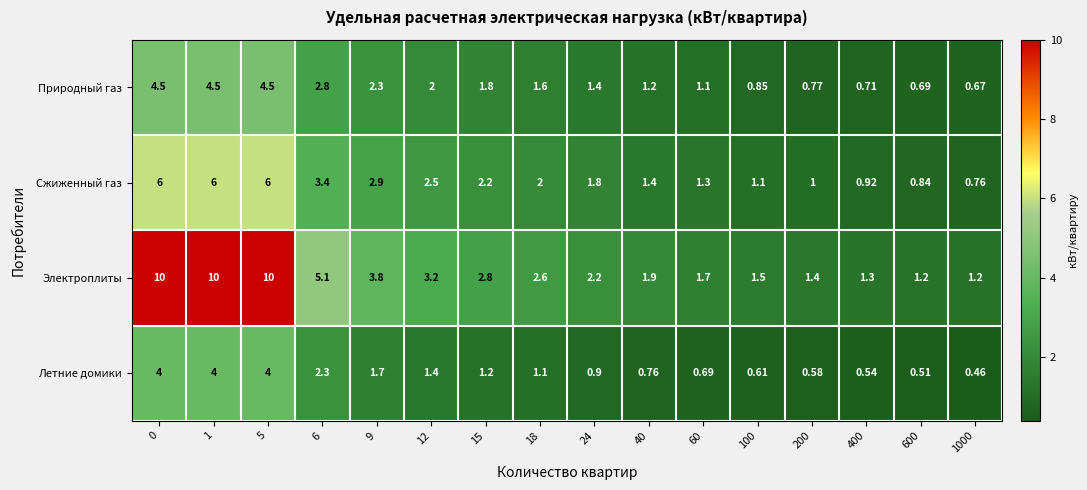

List the series in order of their peak value, lowest first.

Летние домики, Природный газ, Сжиженный газ, Электроплиты